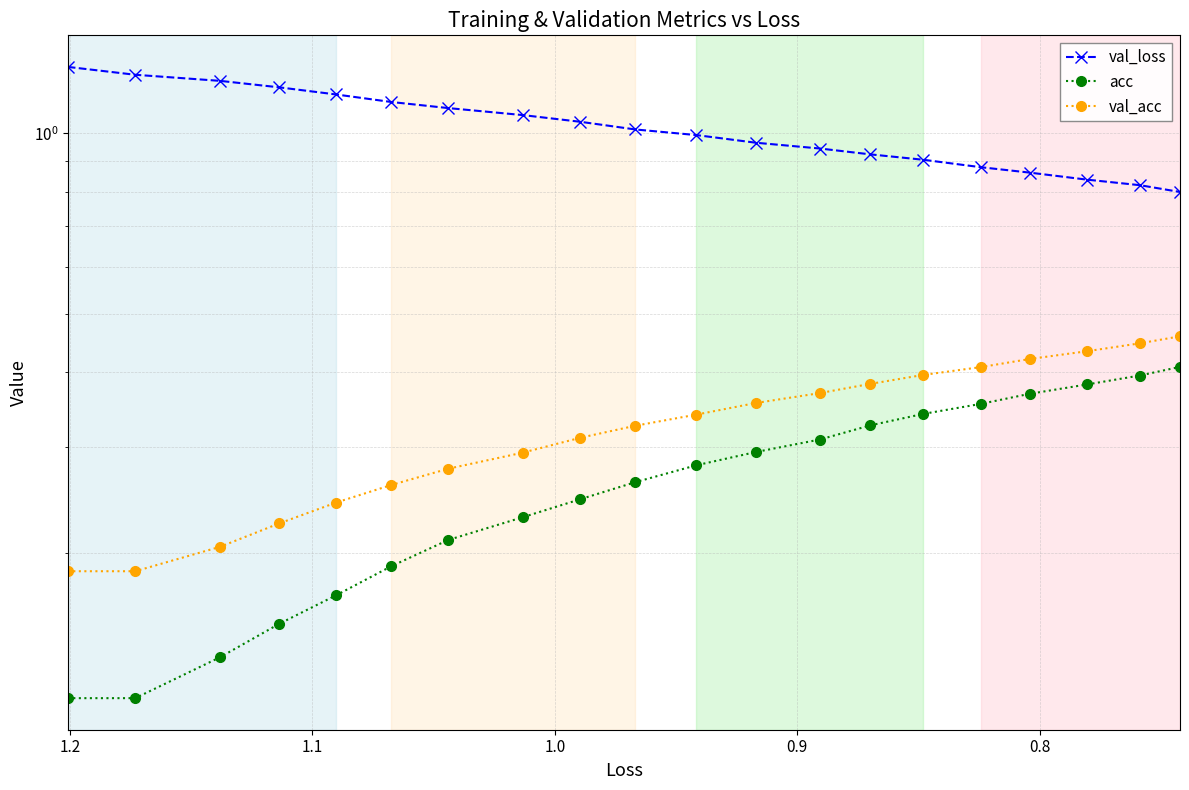

True or false: val_loss and acc intersect in this chart.

False